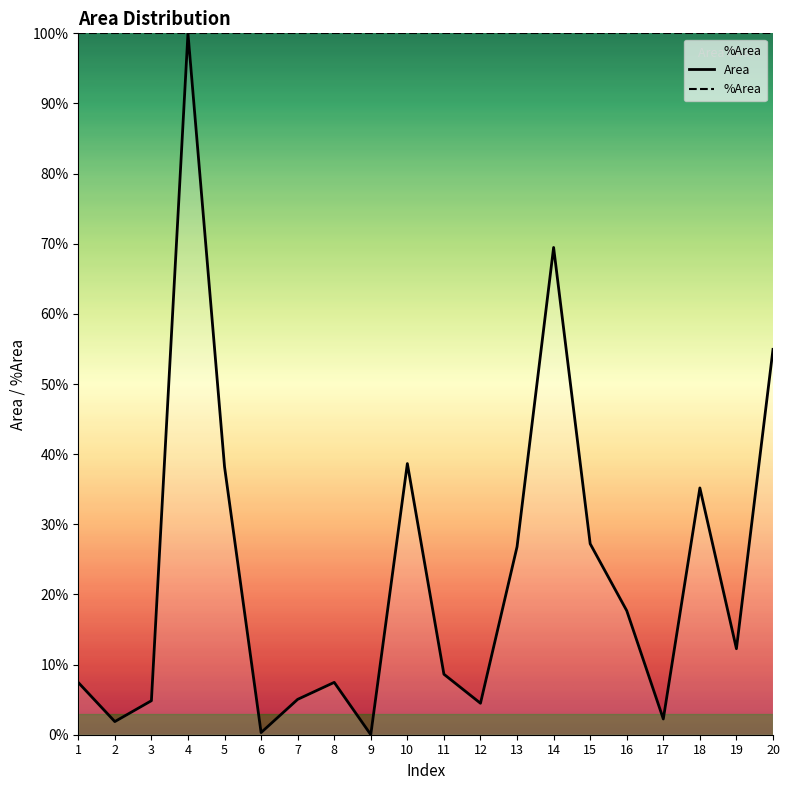

What is the spread (max minus min) of values at 18?

64.8